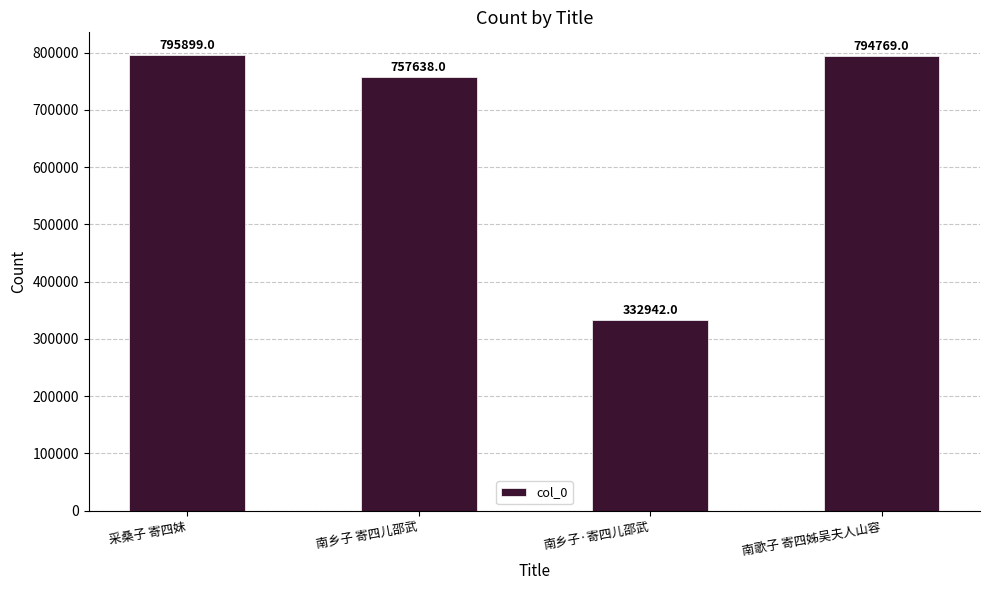

List the labels in order of value, smallest first.

南乡子·寄四儿邵武, 南乡子 寄四儿邵武, 南歌子 寄四姊吴夫人山容, 采桑子 寄四妹